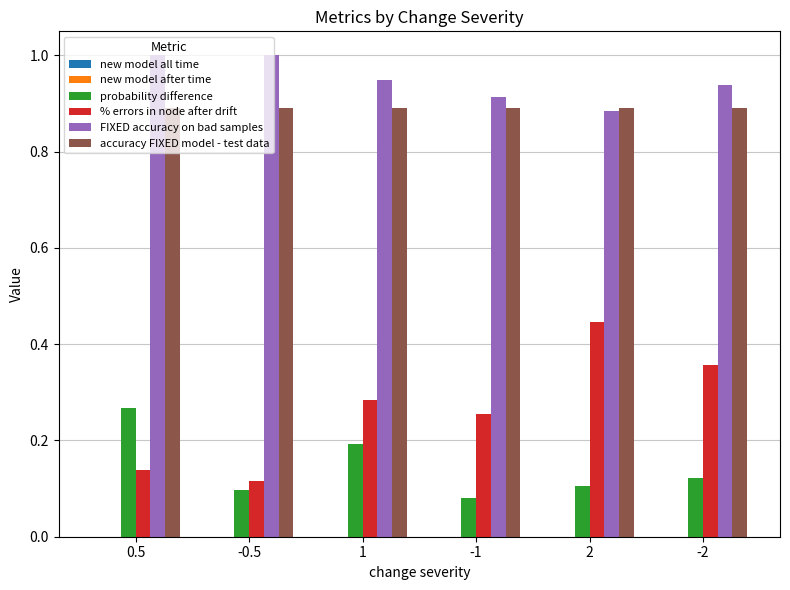

Which series changed the most between 0.5 and 2?

% errors in node after drift